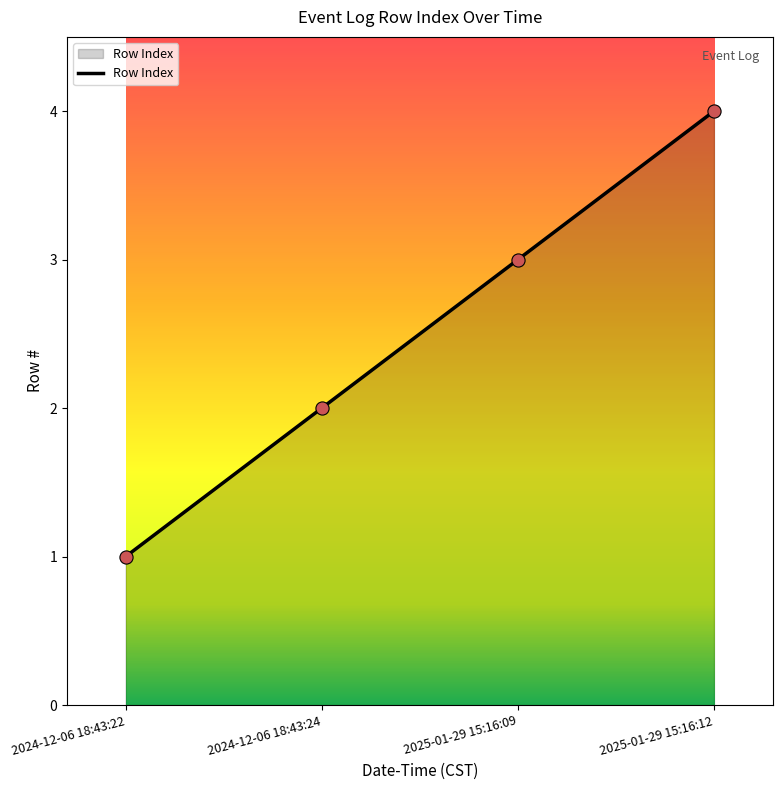

Between 2024-12-06 18:43:22 and 2025-01-29 15:16:09, which is larger?

2025-01-29 15:16:09